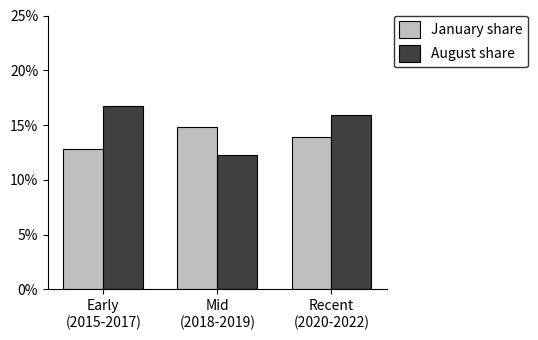

What is the total value across all series at Mid
(2018-2019)?

0.3